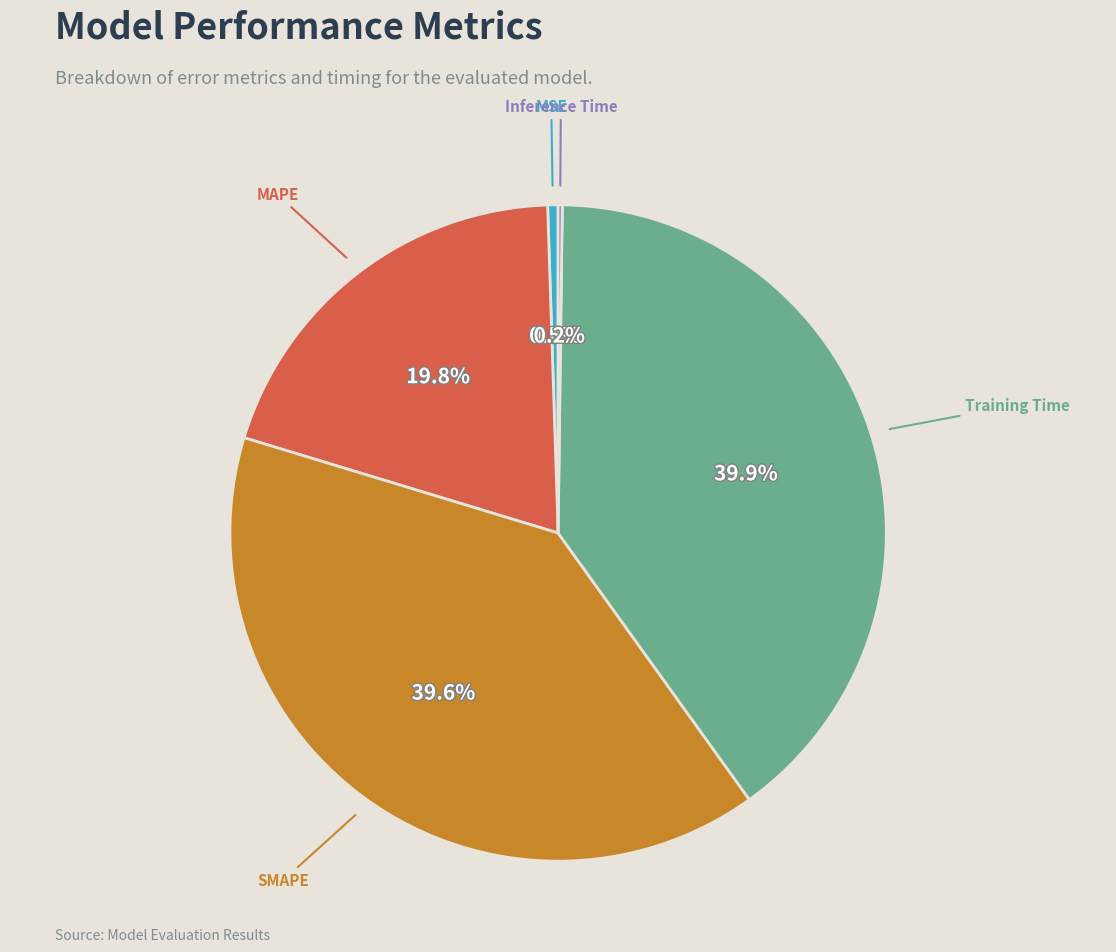

Does any single category account for the majority?

No